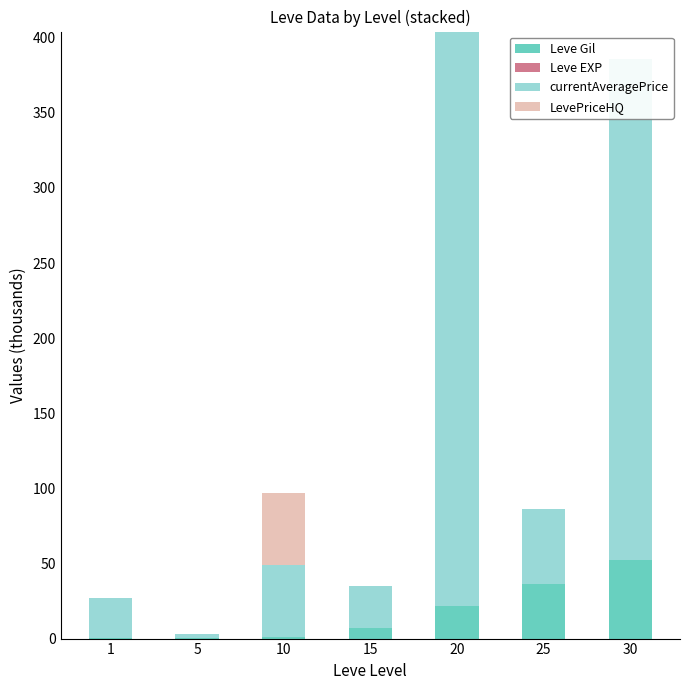

Count the number of data series in this chart.

4